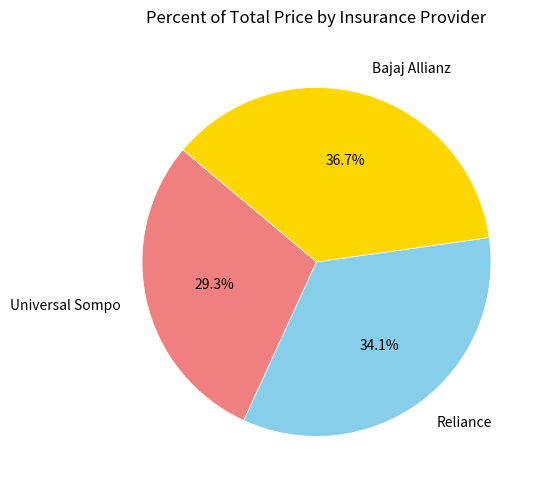

How much of the chart is everything except Reliance?

65.9%